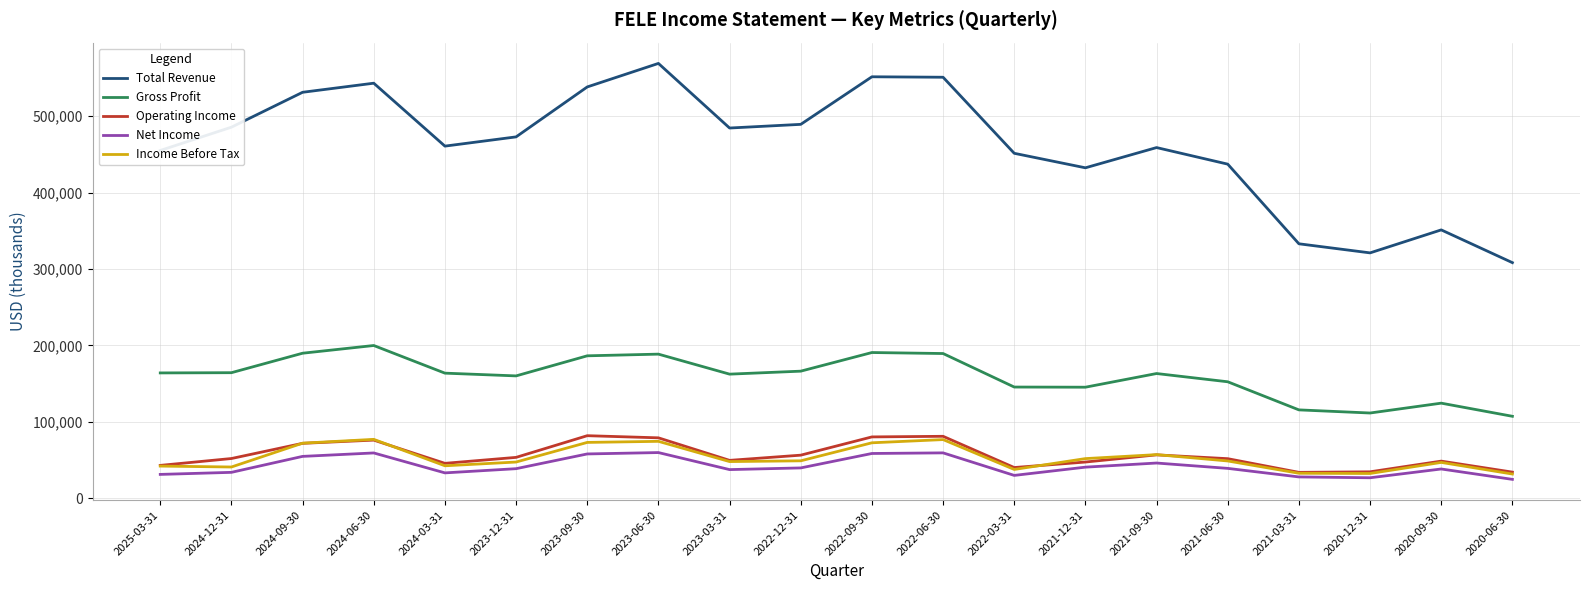

Which series has the largest total across all categories?

Total Revenue